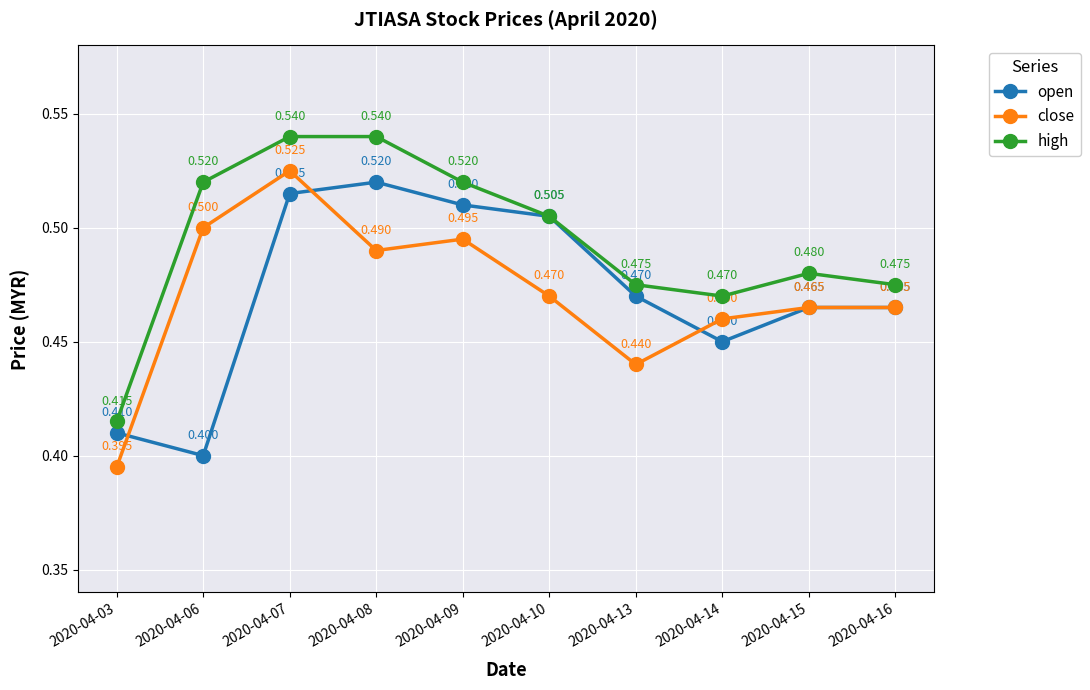

What is the approximate value of open at 2020-04-14?

0.5